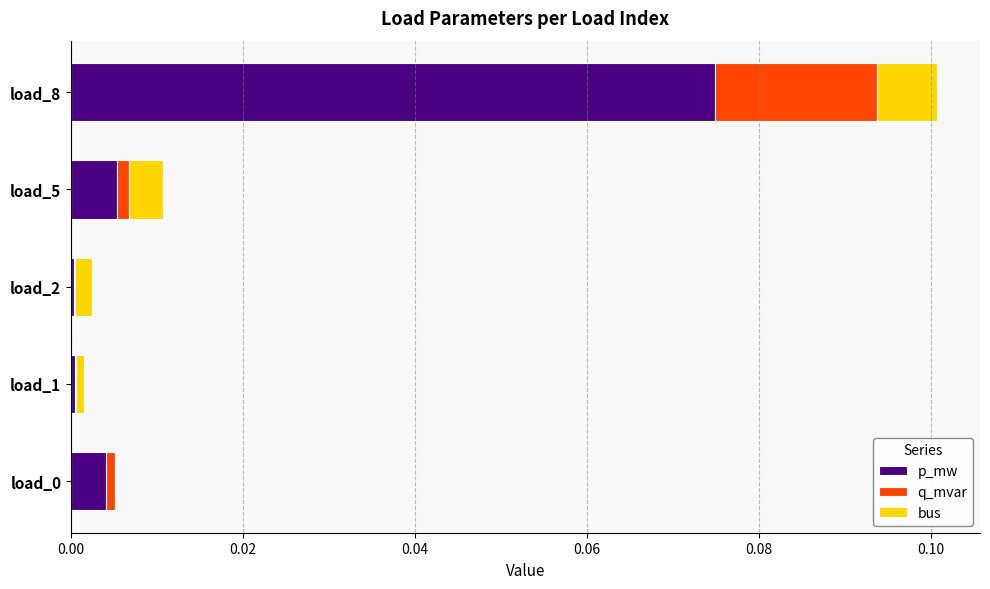

At which category is the sum across all series the highest?

load_8